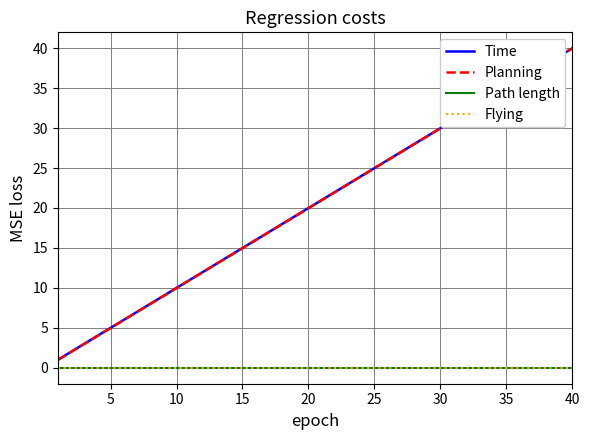

Is this an area chart (filled region under the line)?

No